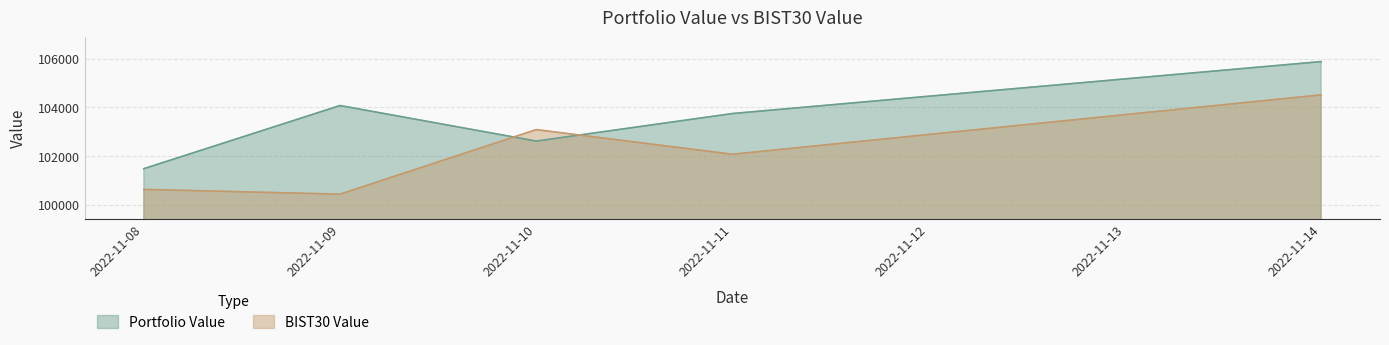

Where do Portfolio Value and BIST30 Value first cross each other?

2022-11-09 and 2022-11-10